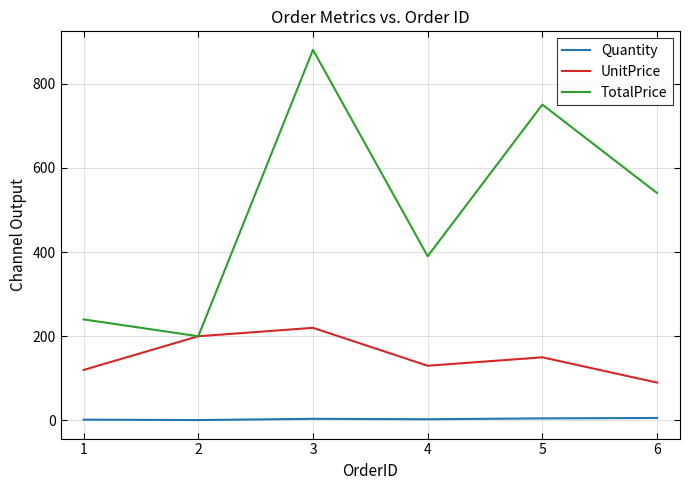

True or false: TotalPrice and Quantity cross at least once.

False